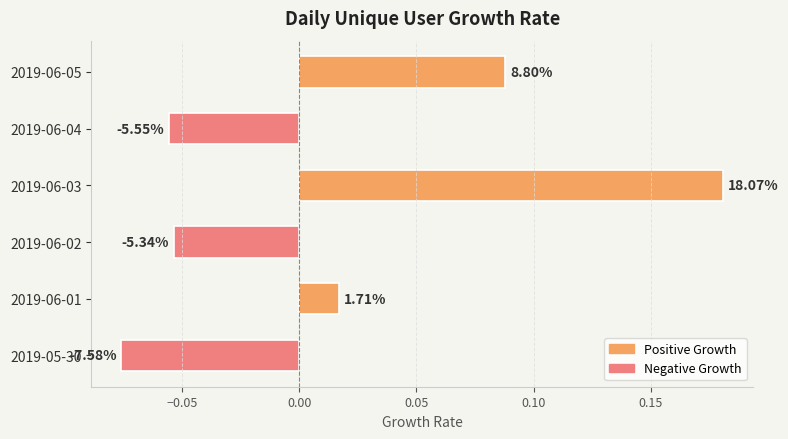

List the labels in order of value, smallest first.

2019-05-30, 2019-06-04, 2019-06-02, 2019-06-01, 2019-06-05, 2019-06-03